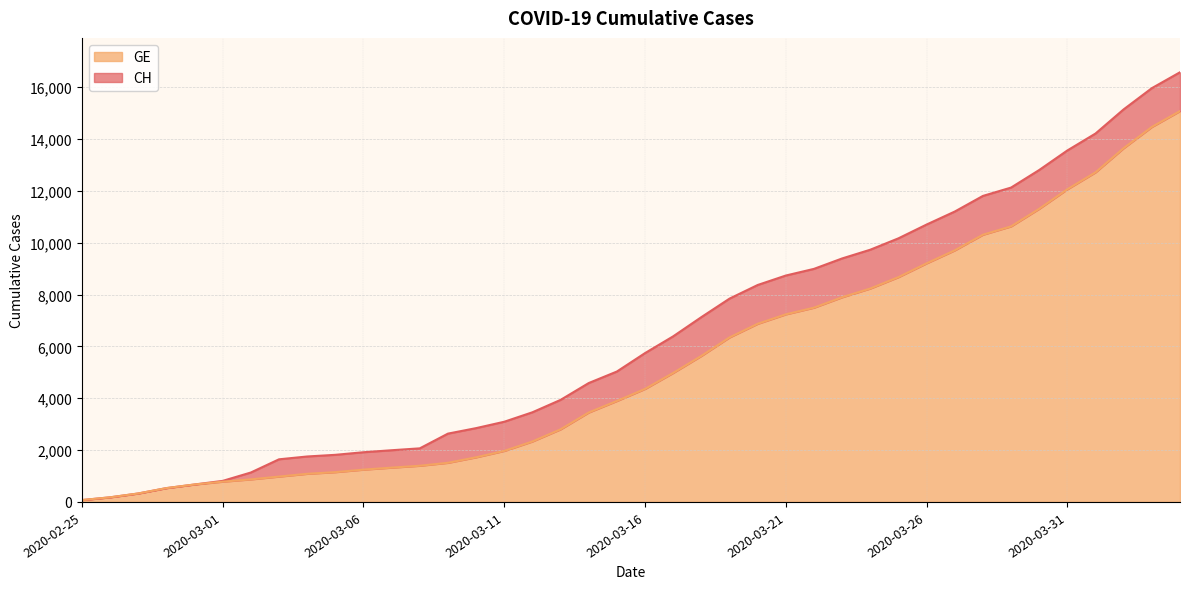

Reading left to right, extract all data points from this chart.

CH: 2020-02-25=72	2020-02-26=178	2020-02-27=326	2020-02-28=533	2020-02-29=673	2020-03-01=812	2020-03-02=1135	2020-03-03=1644	2020-03-04=1753	2020-03-05=1817	2020-03-06=1917	2020-03-07=1994	2020-03-08=2067	2020-03-09=2635	2020-03-10=2847	2020-03-11=3093	2020-03-12=3458	2020-03-13=3936	2020-03-14=4586	2020-03-15=5030	2020-03-16=5741	2020-03-17=6388	2020-03-18=7128	2020-03-19=7842	2020-03-20=8368	2020-03-21=8733	2020-03-22=8990	2020-03-23=9392	2020-03-24=9729	2020-03-25=10168	2020-03-26=10700	2020-03-27=11201	2020-03-28=11804	2020-03-29=12126	2020-03-30=12804	2020-03-31=13558	2020-04-01=14211	2020-04-02=15144	2020-04-03=15961	2020-04-04=16574
GE: 2020-02-25=72	2020-02-26=178	2020-02-27=326	2020-02-28=533	2020-02-29=673	2020-03-01=782	2020-03-02=870	2020-03-03=978	2020-03-04=1085	2020-03-05=1149	2020-03-06=1246	2020-03-07=1323	2020-03-08=1396	2020-03-09=1509	2020-03-10=1721	2020-03-11=1967	2020-03-12=2332	2020-03-13=2800	2020-03-14=3450	2020-03-15=3894	2020-03-16=4359	2020-03-17=4976	2020-03-18=5631	2020-03-19=6345	2020-03-20=6871	2020-03-21=7236	2020-03-22=7493	2020-03-23=7895	2020-03-24=8232	2020-03-25=8671	2020-03-26=9203	2020-03-27=9704	2020-03-28=10307	2020-03-29=10629	2020-03-30=11307	2020-03-31=12061	2020-04-01=12714	2020-04-02=13647	2020-04-03=14464	2020-04-04=15077